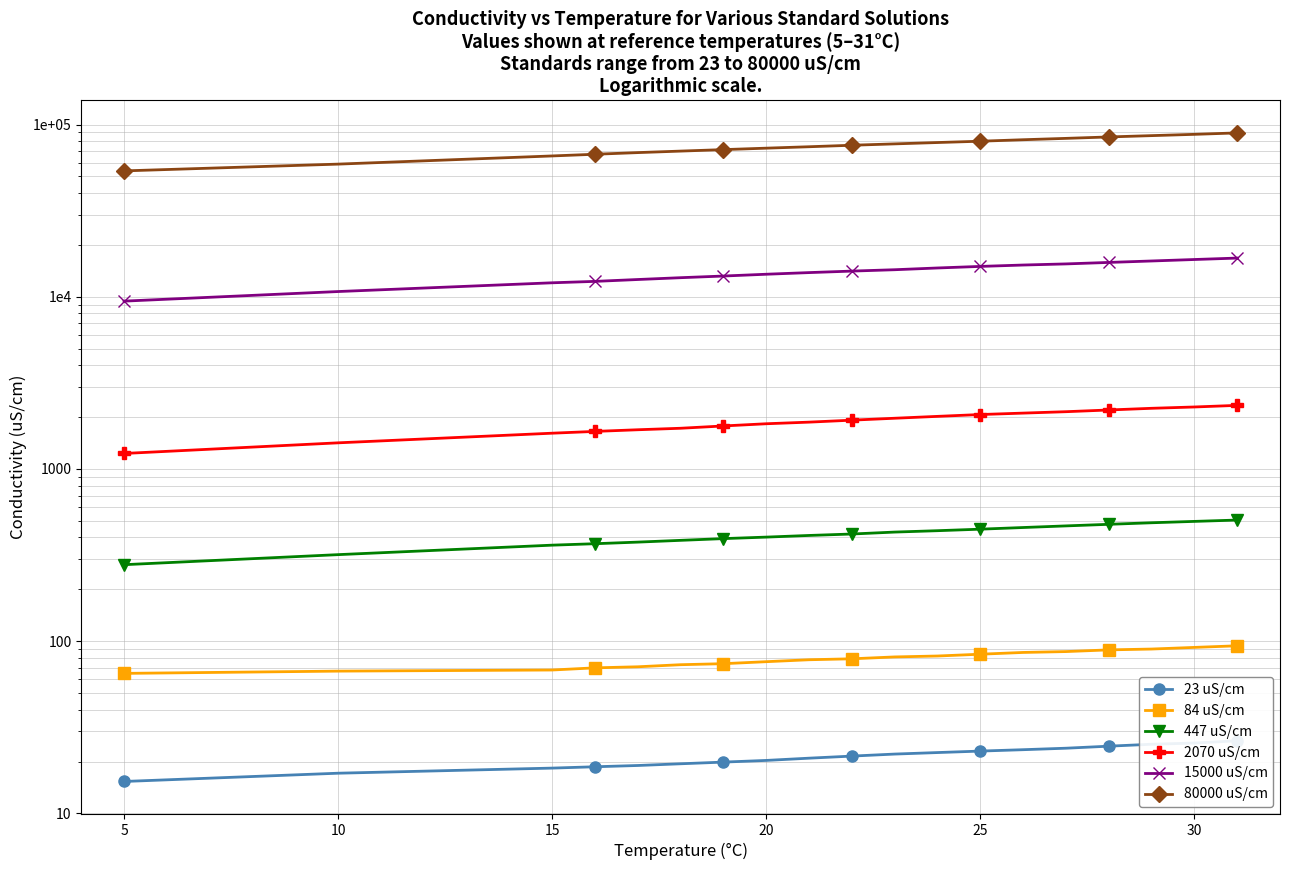

What is the value of the 23 uS/cm point at the 19th from the left?

26.4